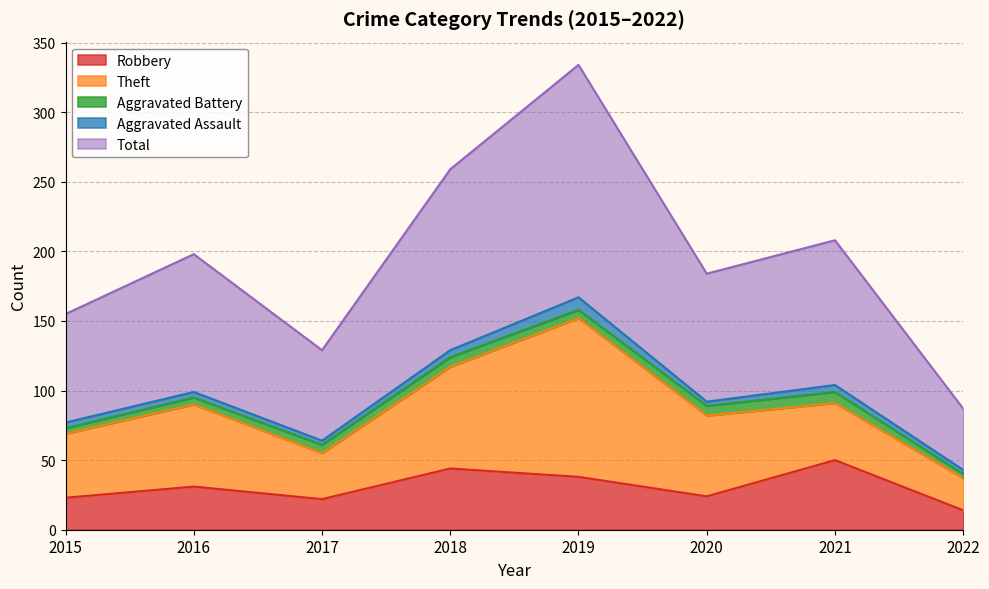

The Aggravated Assault series shows 3 at 2022. True or false?

True